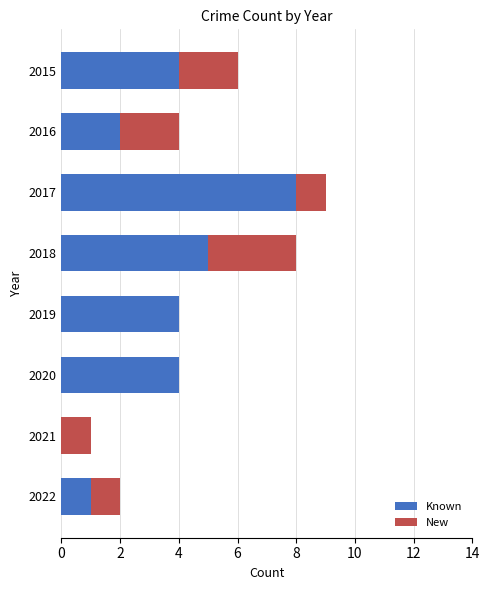

Read the Known value at 2019.

4